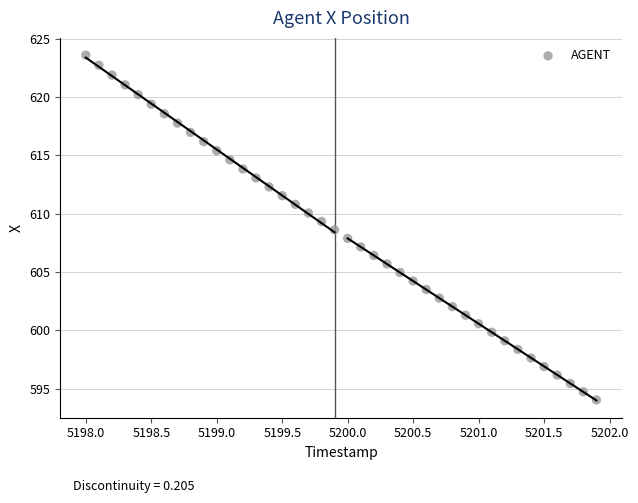

What is the range of Y values (max minus min)?

29.6